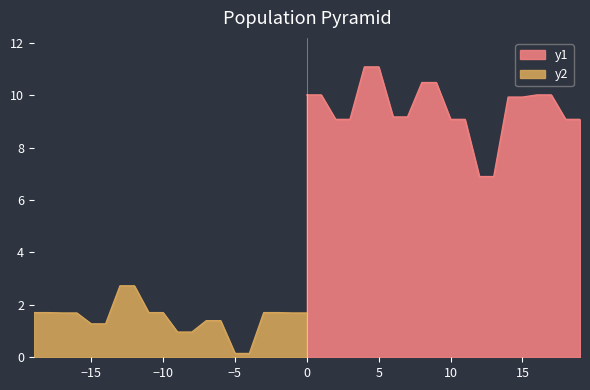

Is it true that y1 equals 12.7 at 10?

False